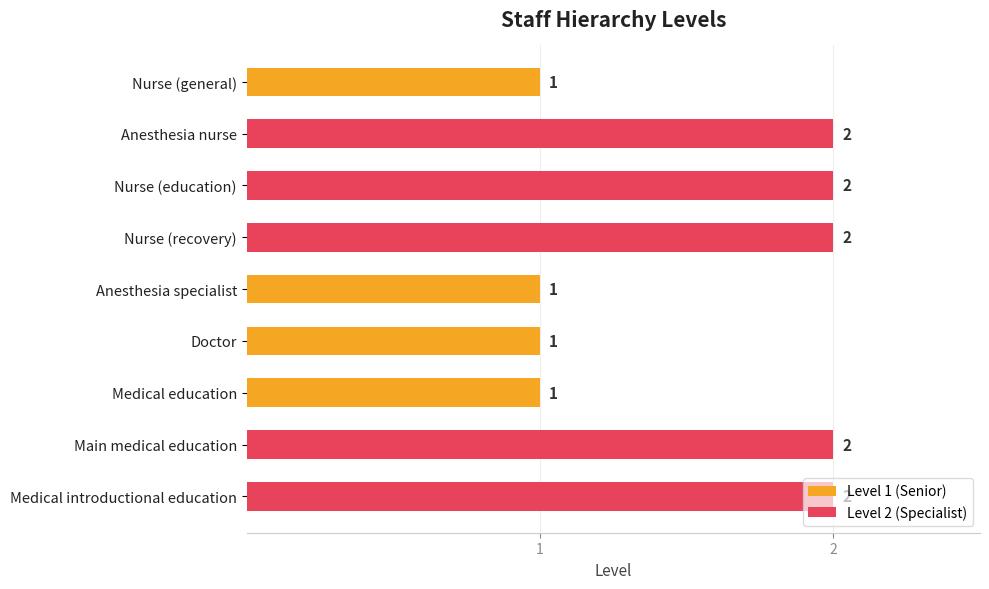

What is the label of the 1st bar from the bottom?

Medical introductional education